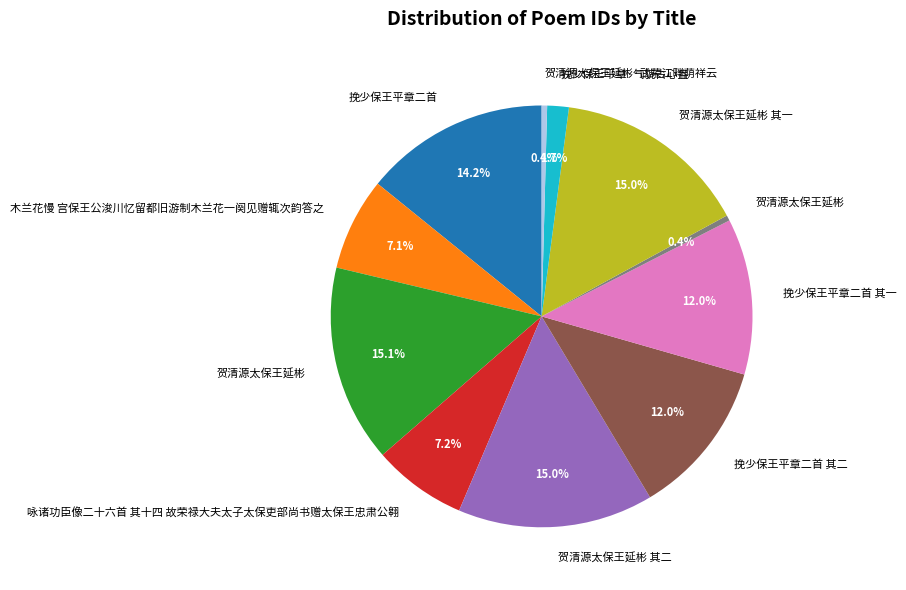

How many segments does this pie chart have?

11